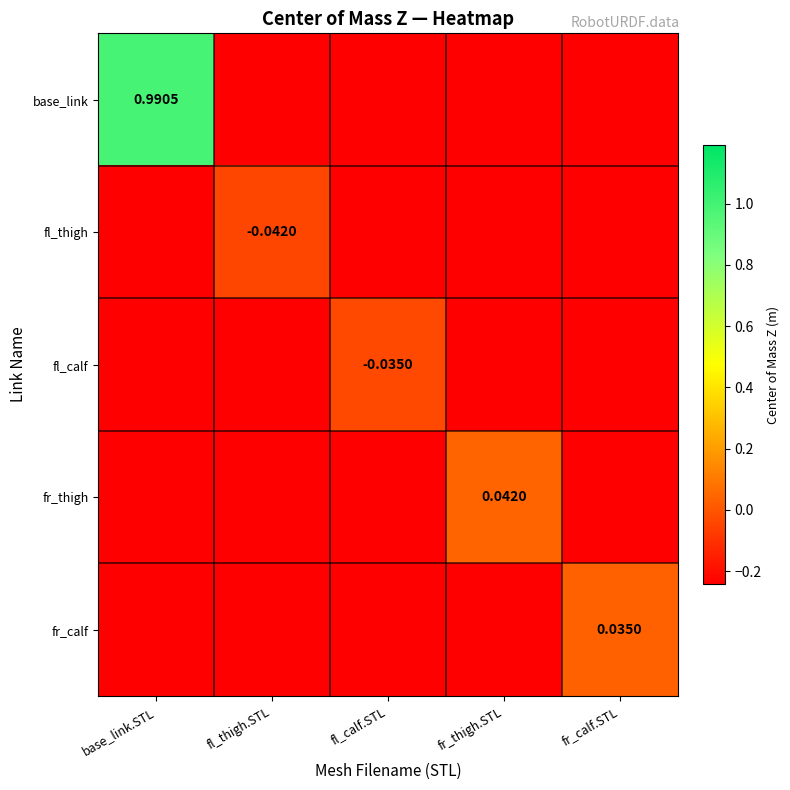

Is the value of fr_calf at base_link.STL greater than the value of base_link at fr_calf.STL?

No